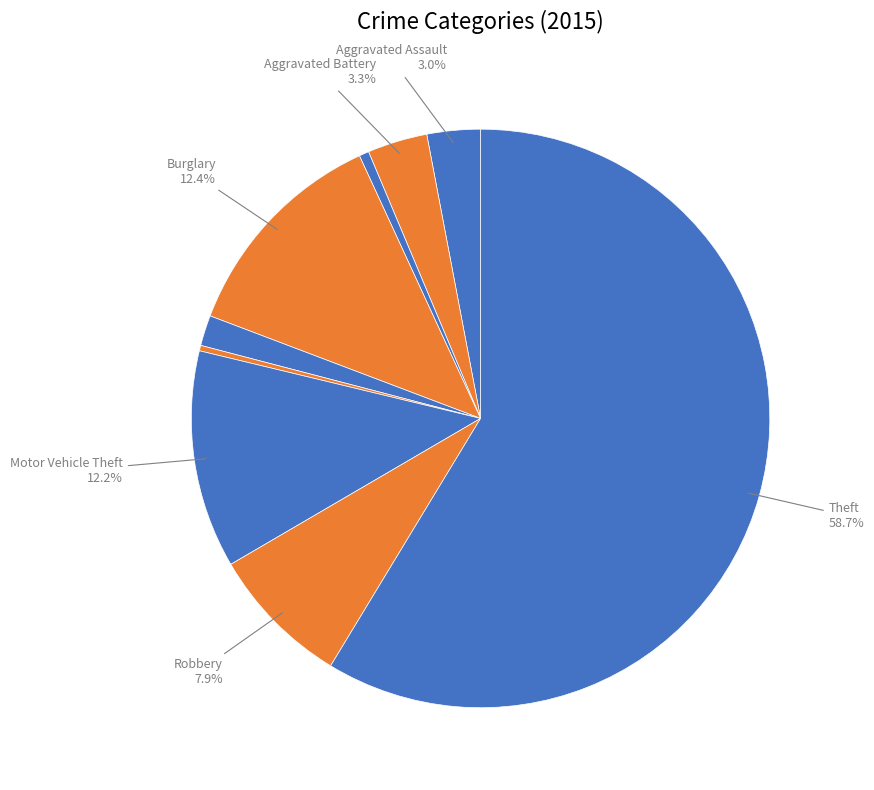

Rank the categories by value from highest to lowest.

Theft, Burglary, Motor Vehicle Theft, Robbery, Aggravated Battery, Aggravated Assault, Criminal Sexual Assault, Arson, Homicide